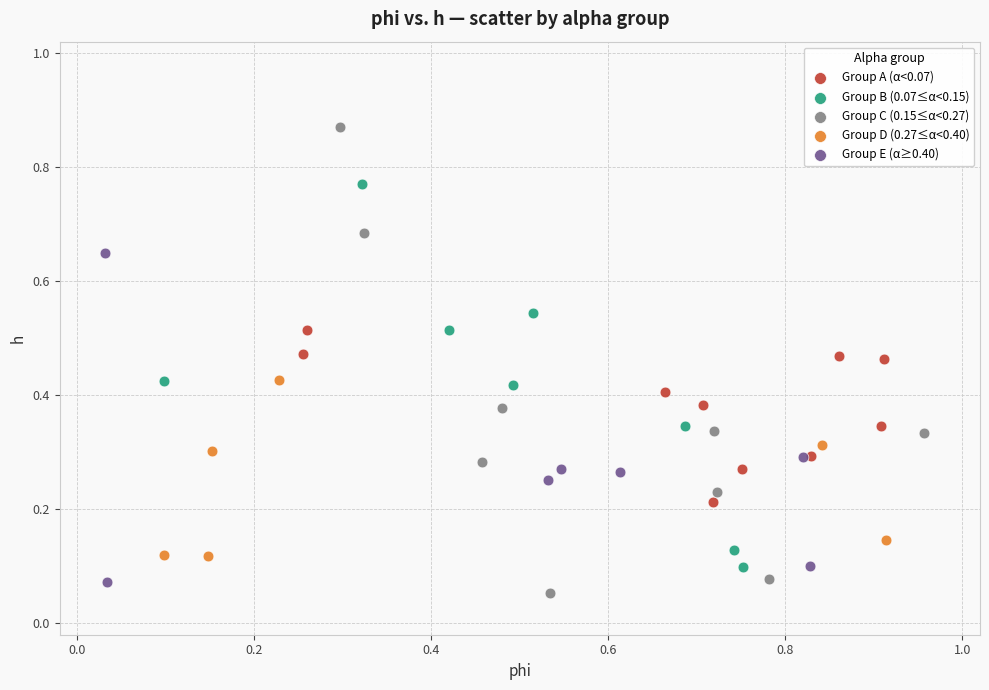

Which series reaches the maximum Y coordinate?

Group C (0.15≤α<0.27)